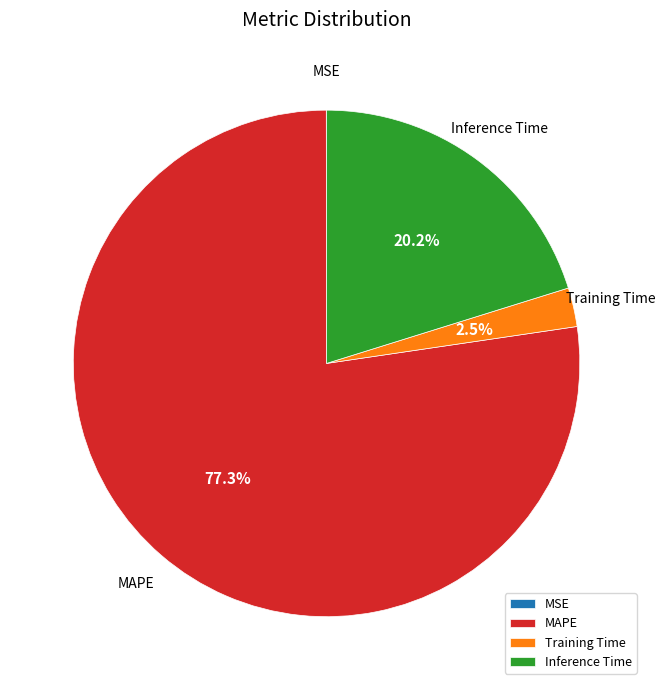

To the nearest percent, what is the difference between the largest and smallest slice percentages?

77%